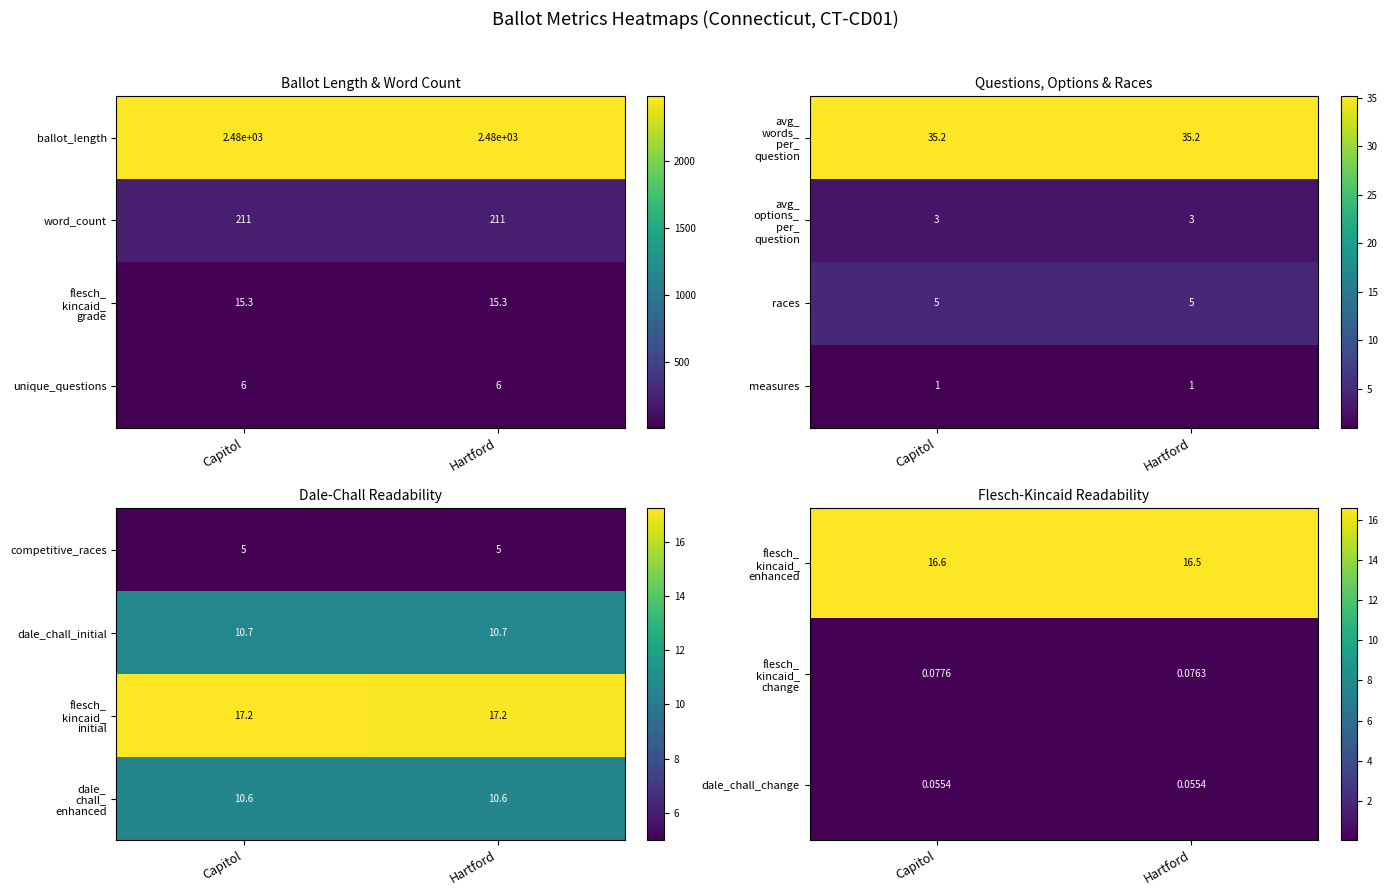

Is it true that competitive_races equals 3.4 at Capitol?

False